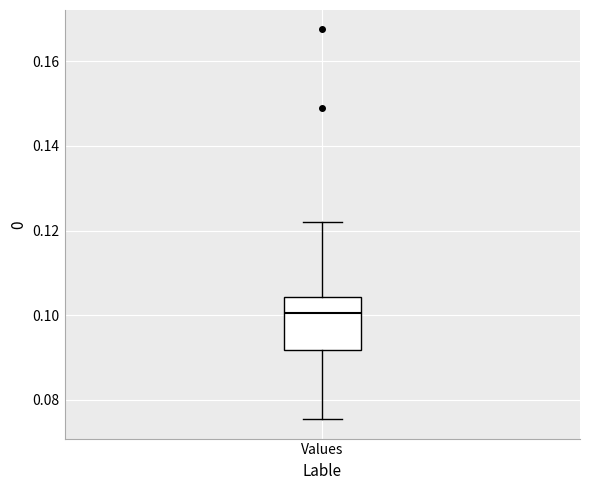

Transcribe this box plot: give where the median line is, the range the box spans, and where the two whiskers end, as read against the y-axis. The values are not printed on the chart, so give them approximately, as read against the axis.

median 0.100, box 0.092 to 0.104, whiskers 0.076 to 0.122